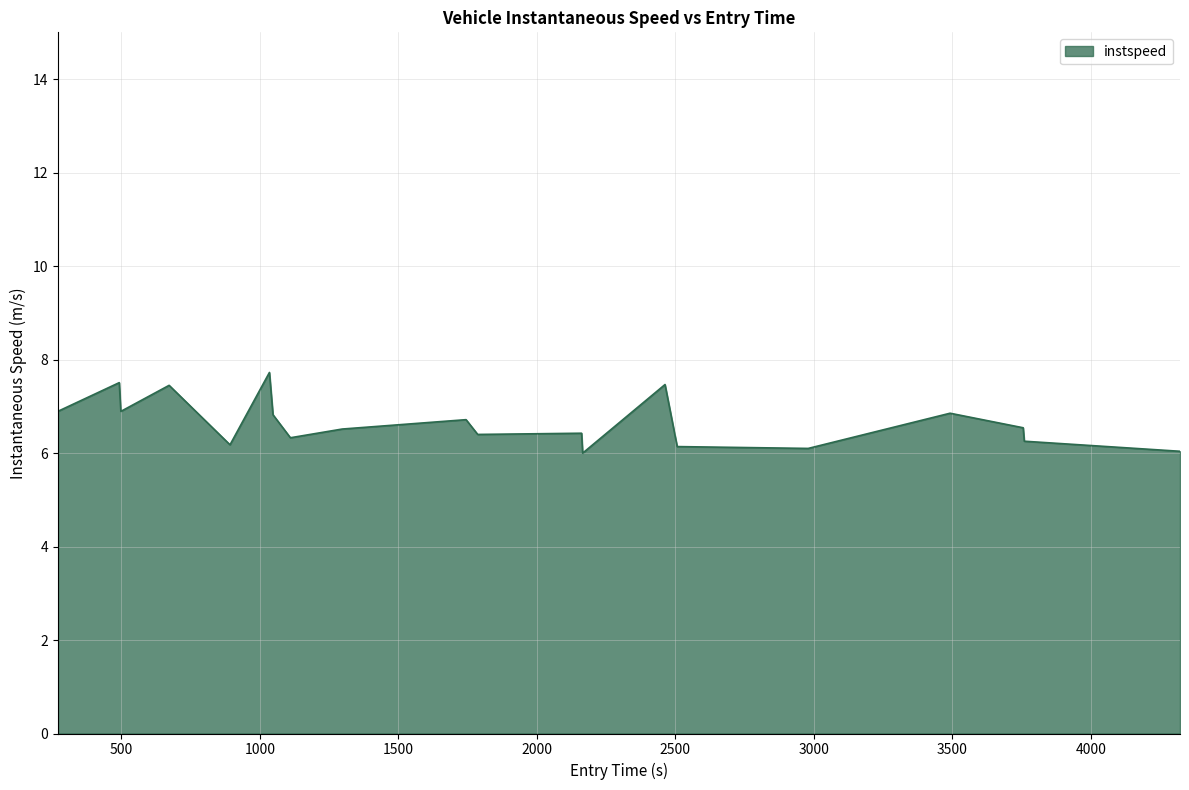

What is the smallest value displayed?

6.0